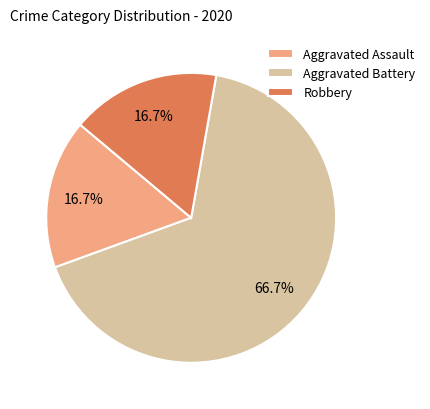

What is the ratio of the value at Aggravated Battery to the value at Robbery?

4.0